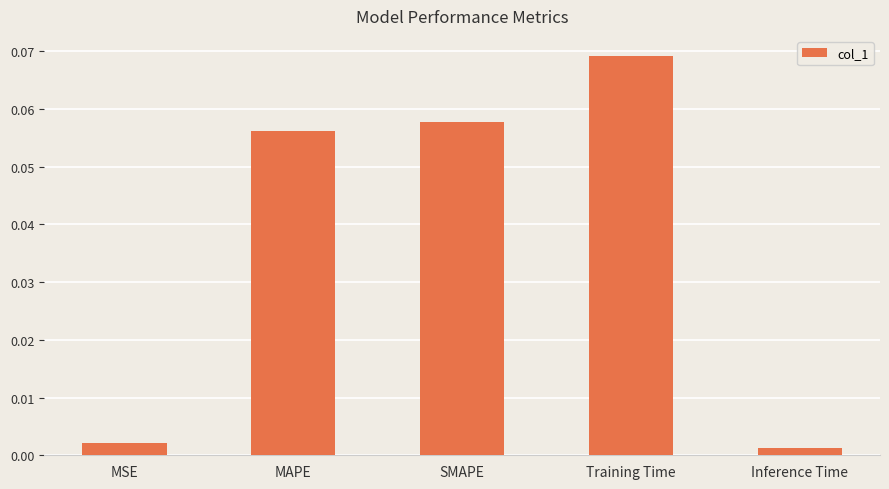

Rank the categories by value from lowest to highest.

Inference Time, MSE, MAPE, SMAPE, Training Time